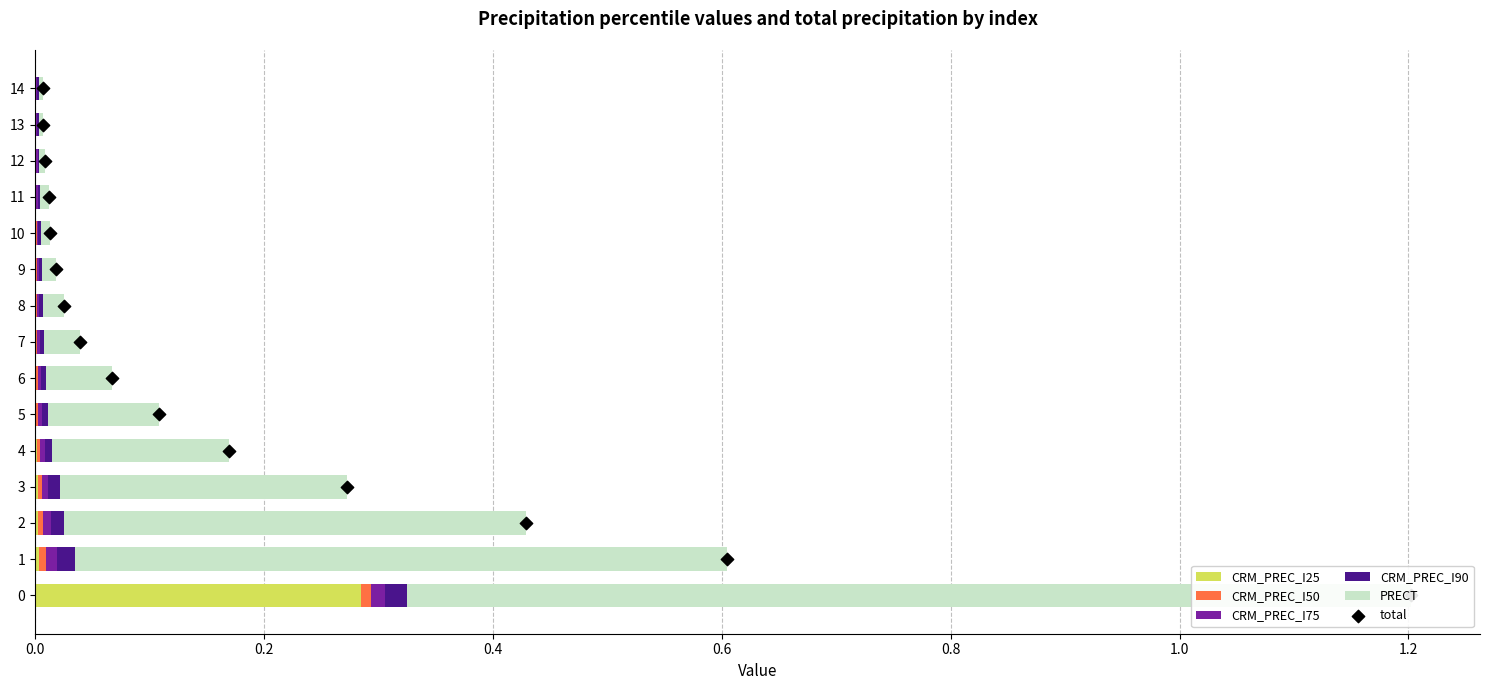

What are all the series names shown in the legend?

CRM_PREC_I25, CRM_PREC_I50, CRM_PREC_I75, CRM_PREC_I90, PRECT, total